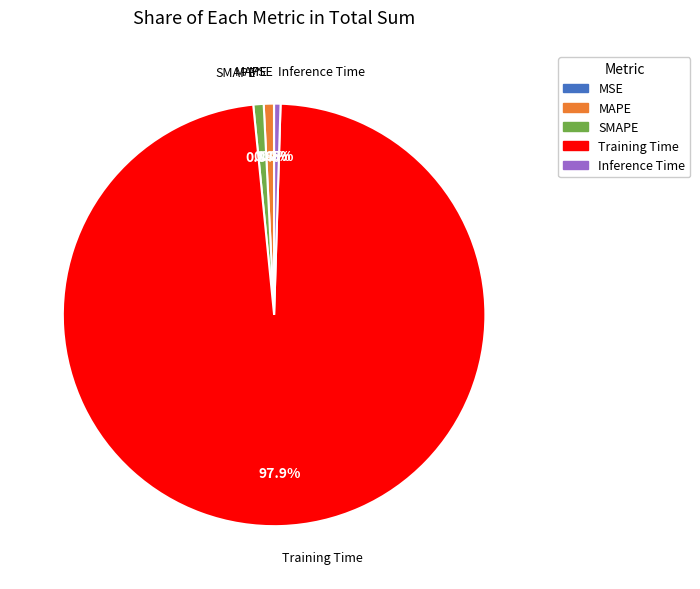

Does Training Time account for over 50% of the chart?

Yes